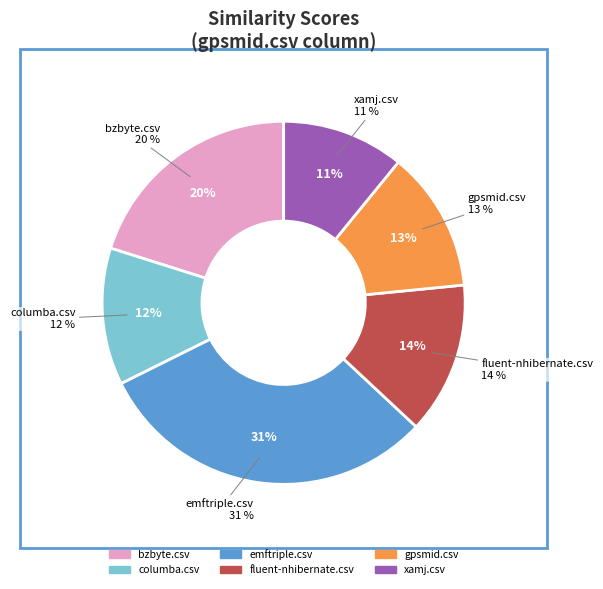

Is the sum of fluent-nhibernate.csv and bzbyte.csv greater than half?

No